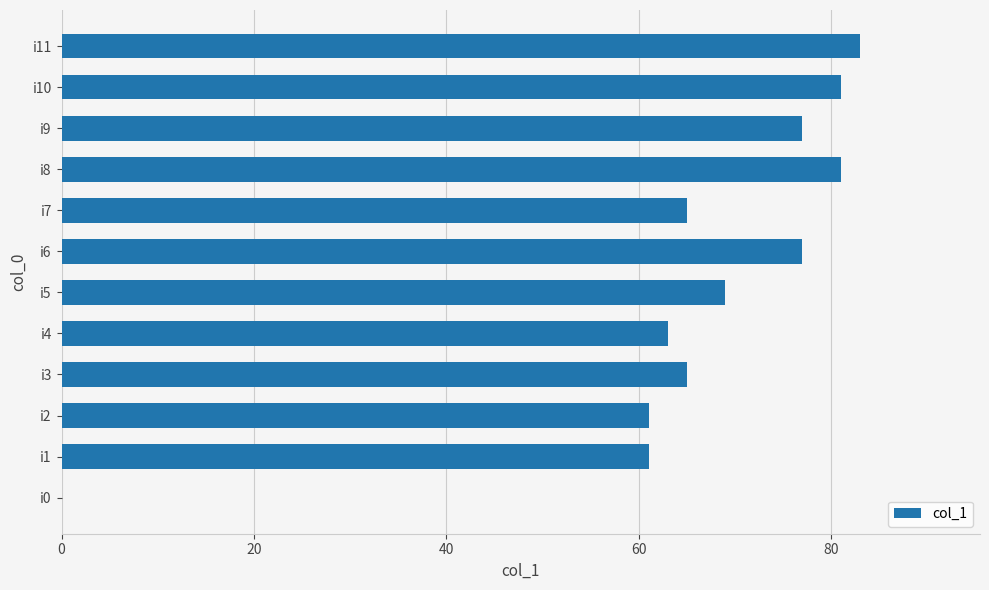

True or false: the data shows 43 at i9.

False